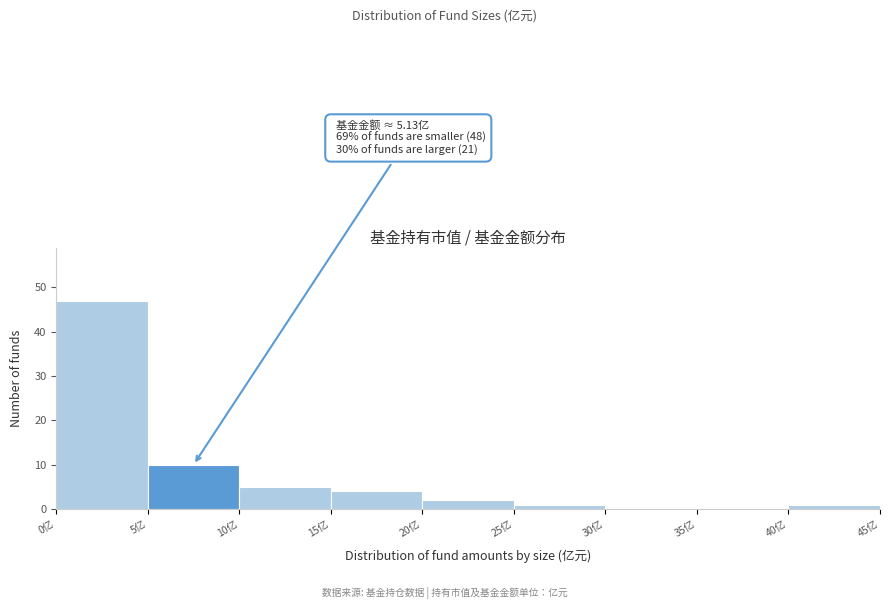

Over which range of the x-axis is the bar tallest?

0 to 5